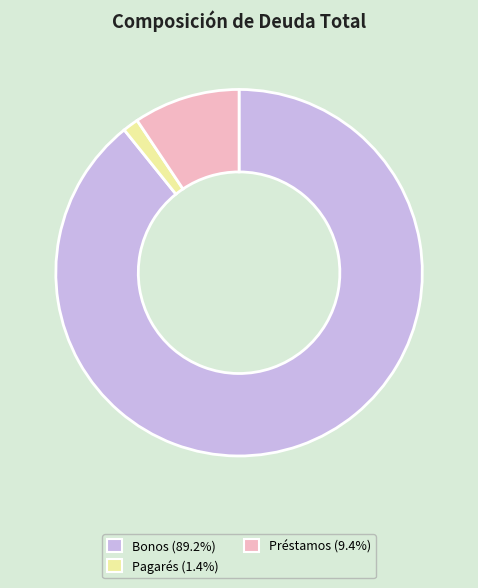

What is the ratio of the value at Bonos to the value at Préstamos?

9.5